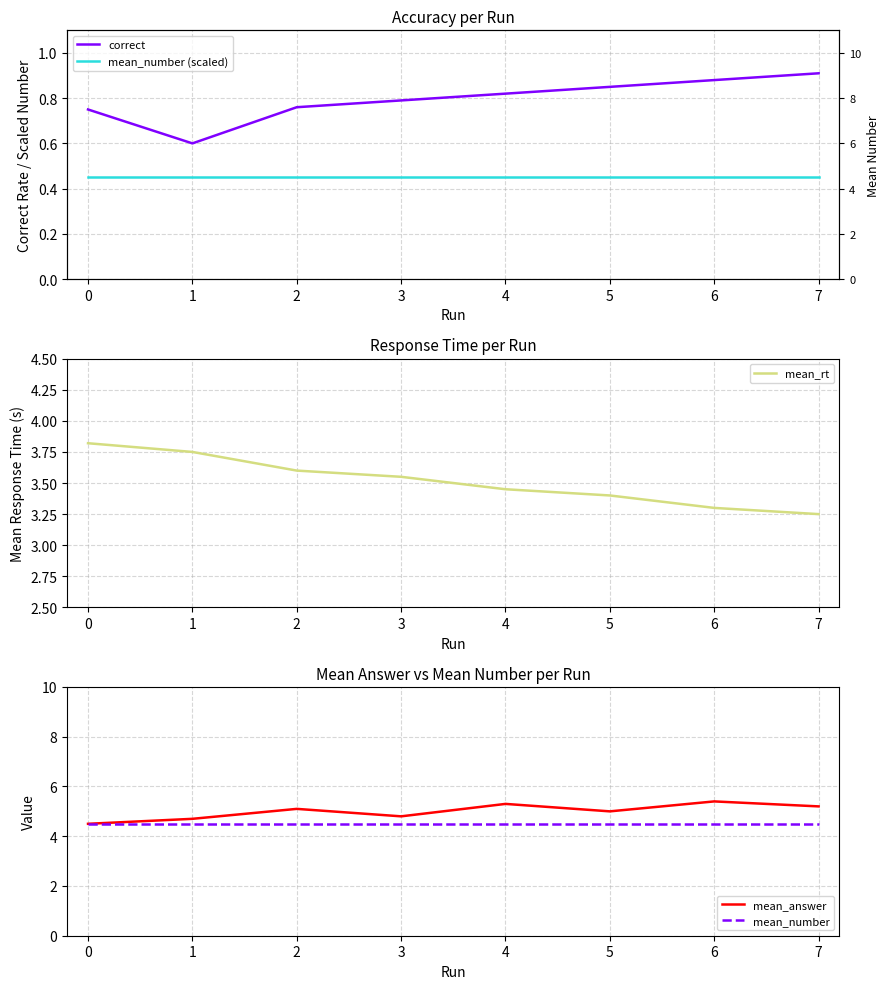

True or false: correct has more than 1 points higher than both neighbors.

False